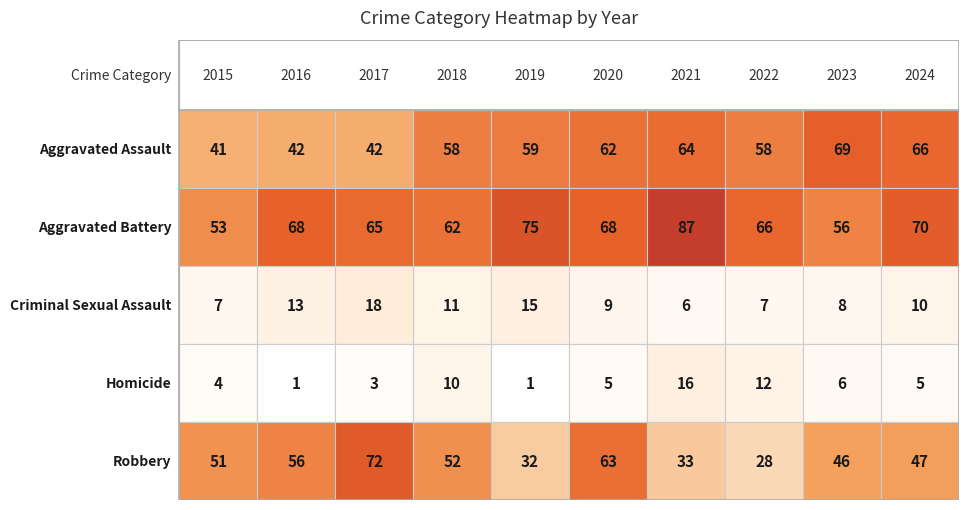

At which category is the sum across all series the highest?

2020